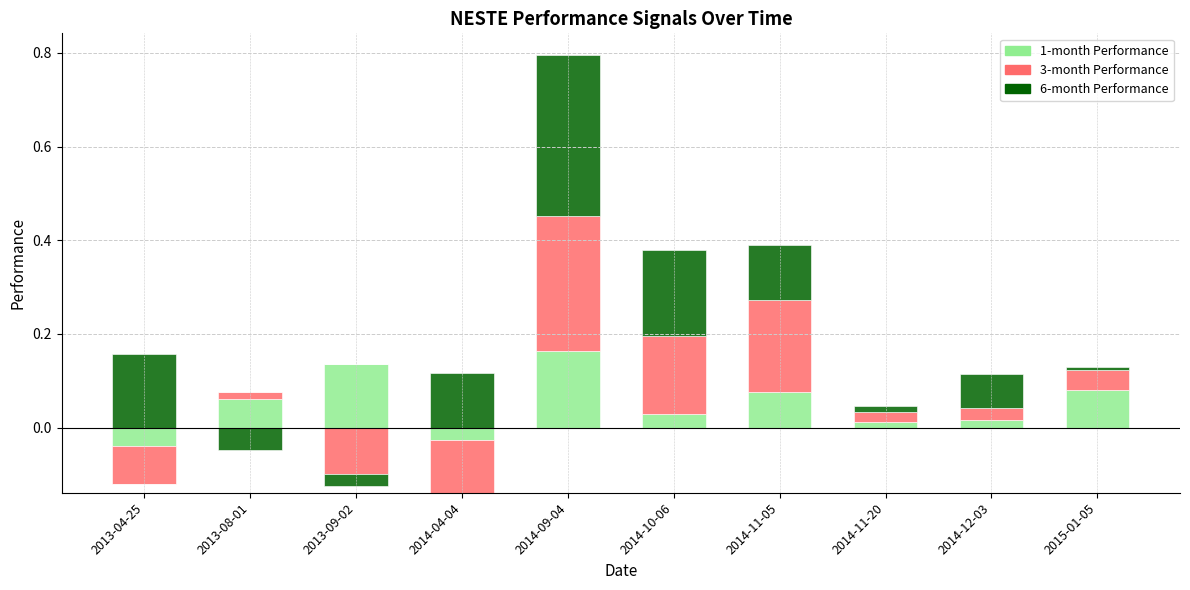

Which series has the largest range (max minus min)?

6-month Performance